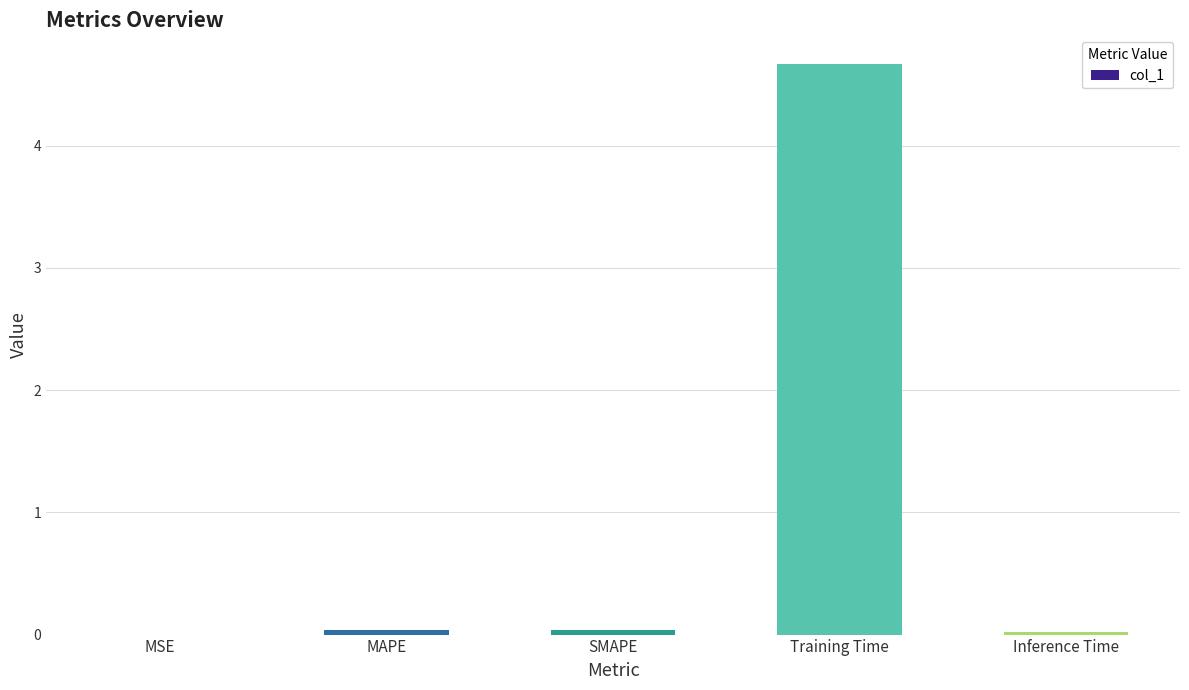

Which label corresponds to the largest value in the chart?

Training Time